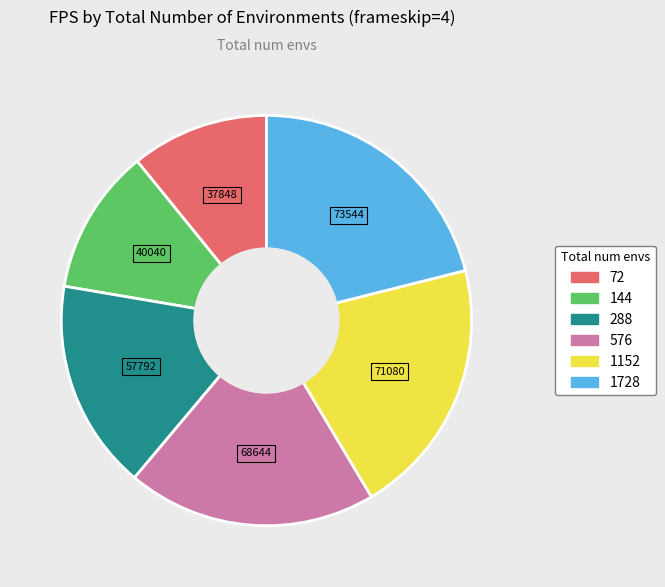

Which has a higher value, 144 or 576?

576